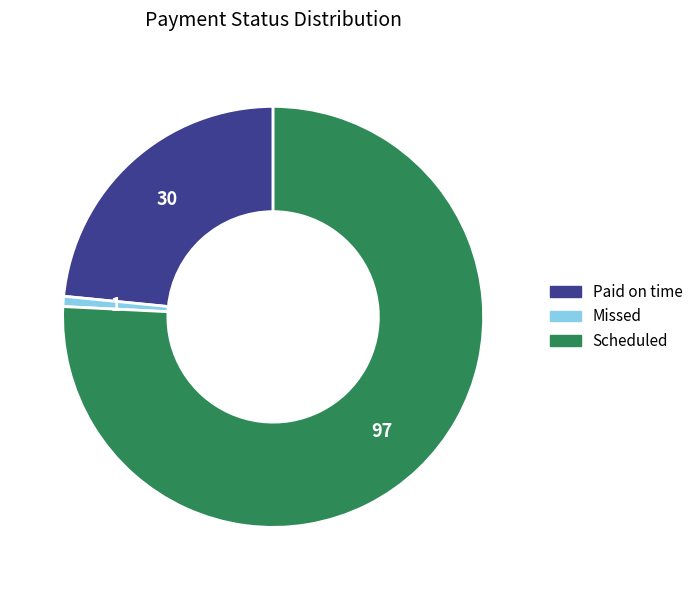

Between Scheduled and Missed, which is larger?

Scheduled